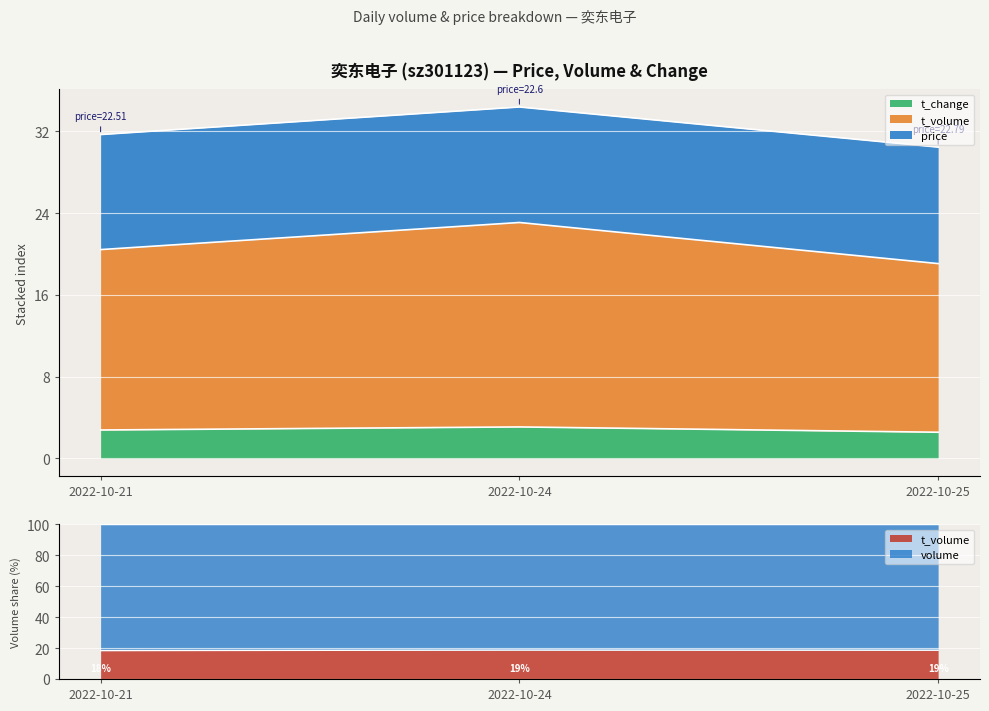

At which label does volume reach its minimum?

2022-10-25